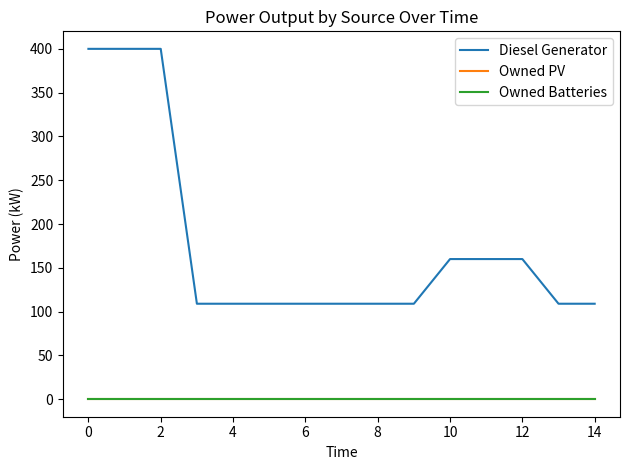

Does the chart display data point markers on the line(s)?

No